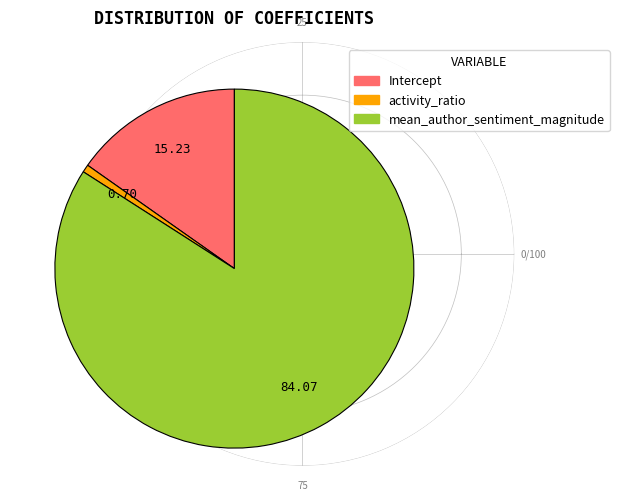

Is there any slice that represents more than half of the pie?

Yes